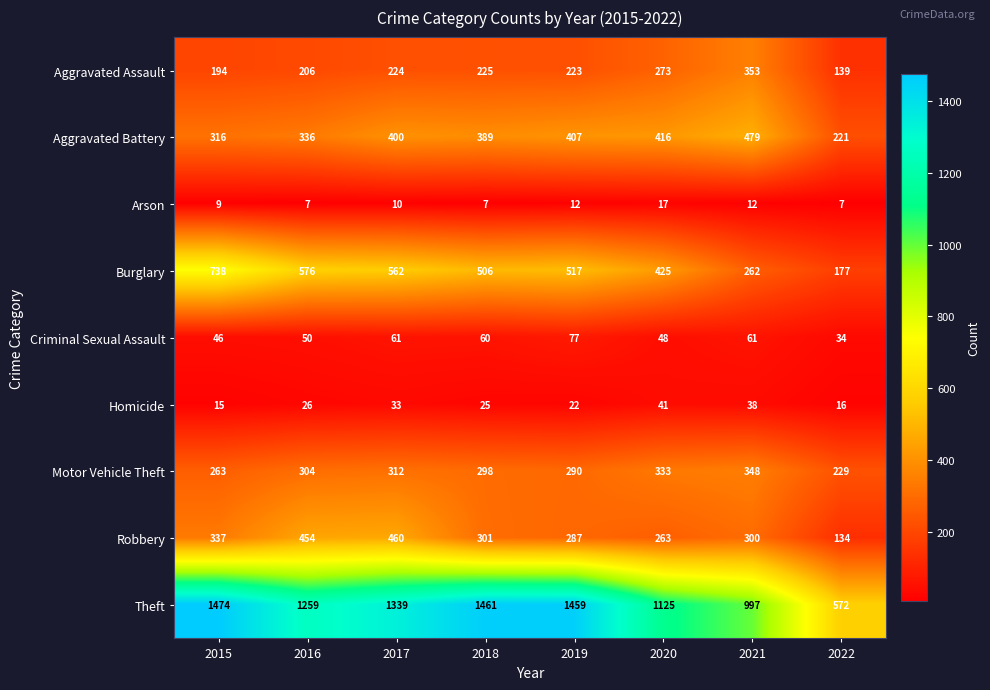

Which series has the largest total across all categories?

Theft